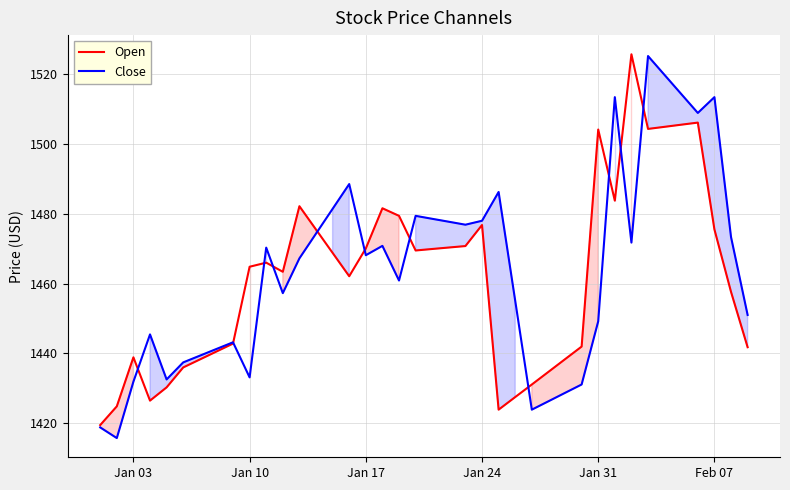

Which series has the largest total across all categories?

Close